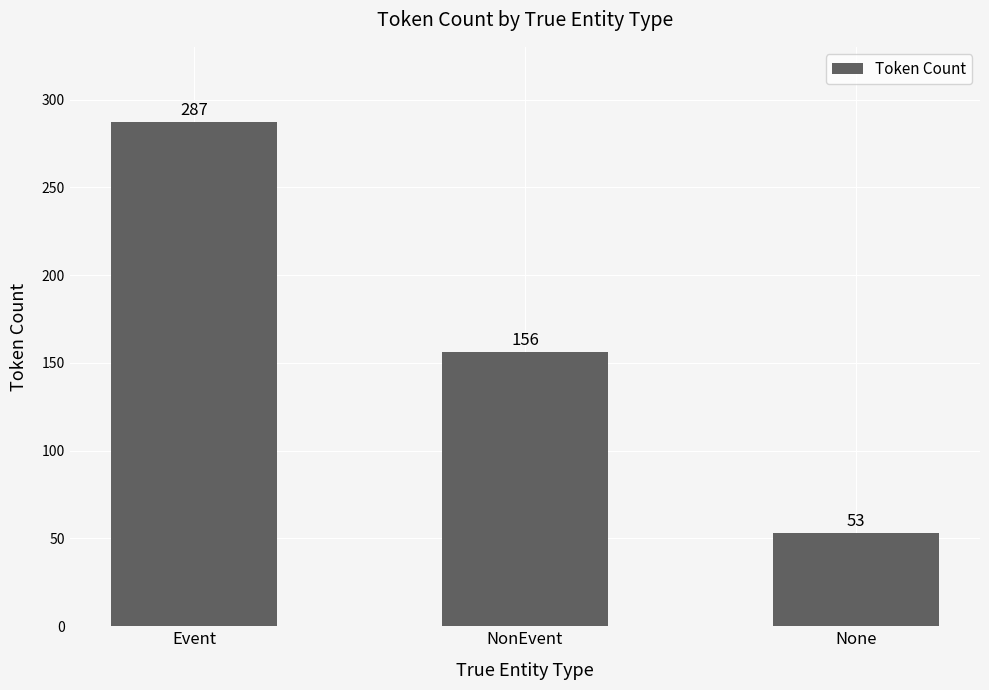

What is the difference between the values at None and Event?

234